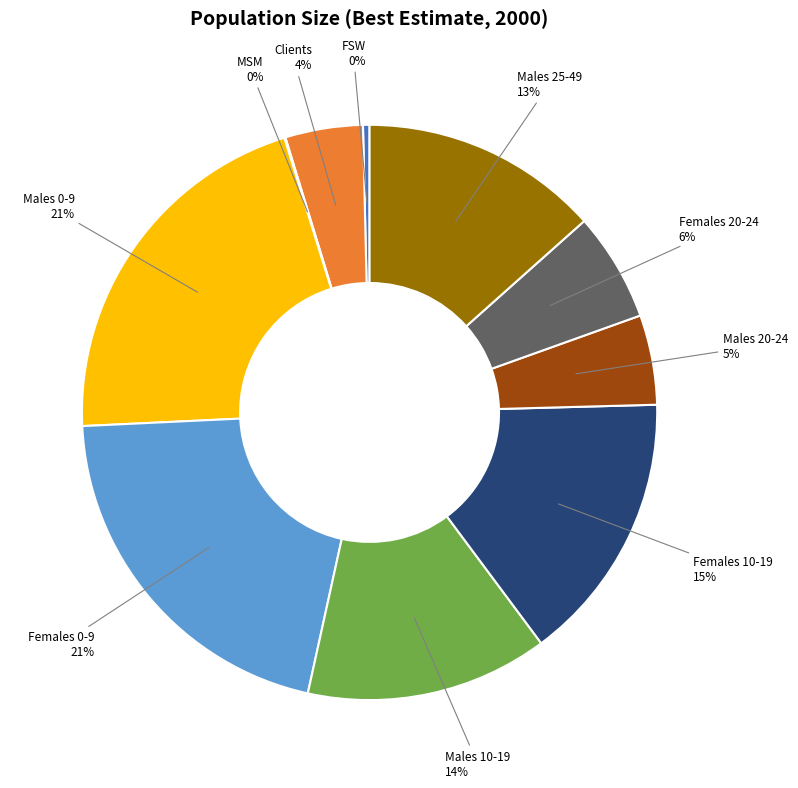

To the nearest percent, what is the average slice percentage?

10%